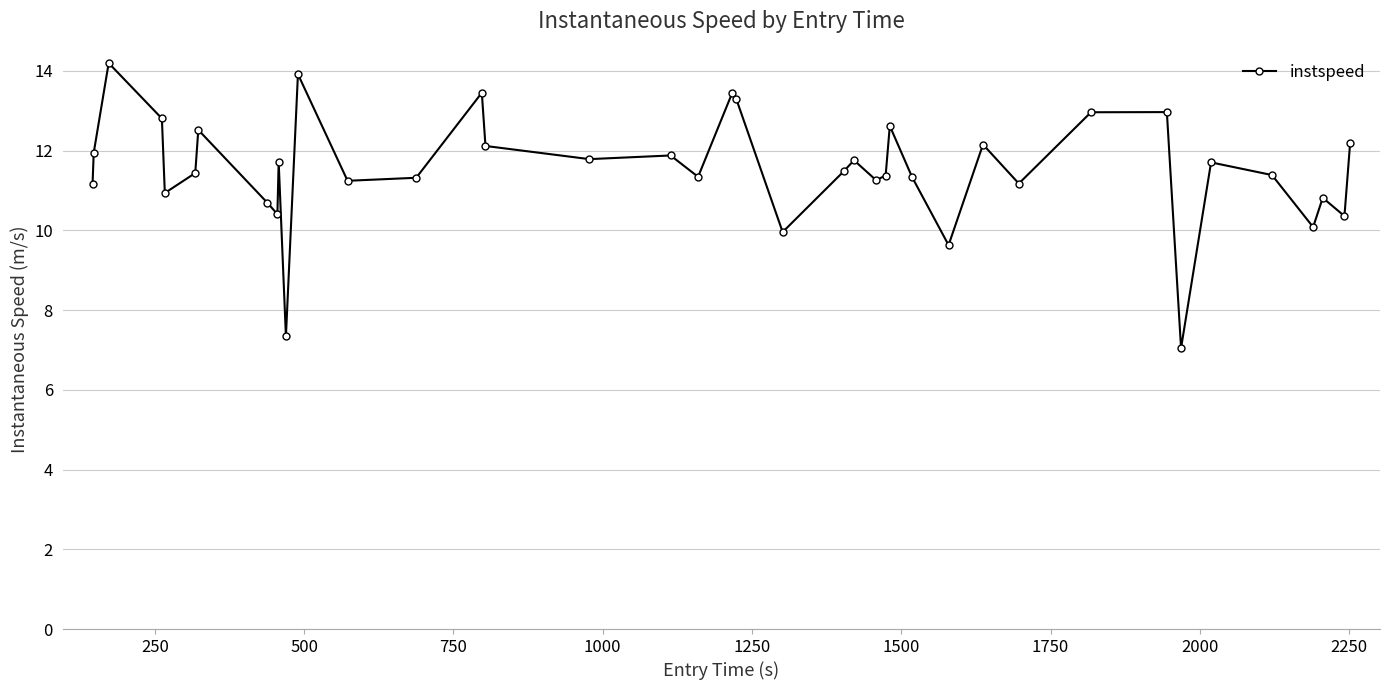

What is the greatest value displayed?

14.2